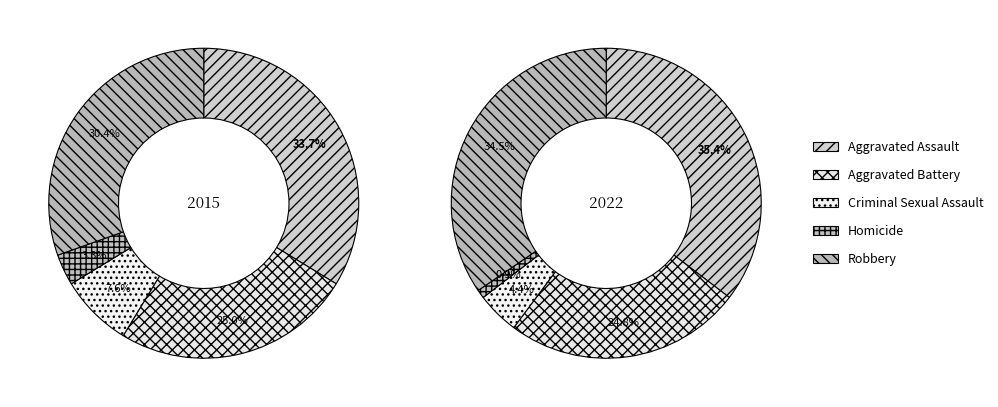

To the nearest percent, what is the average slice percentage?

20%